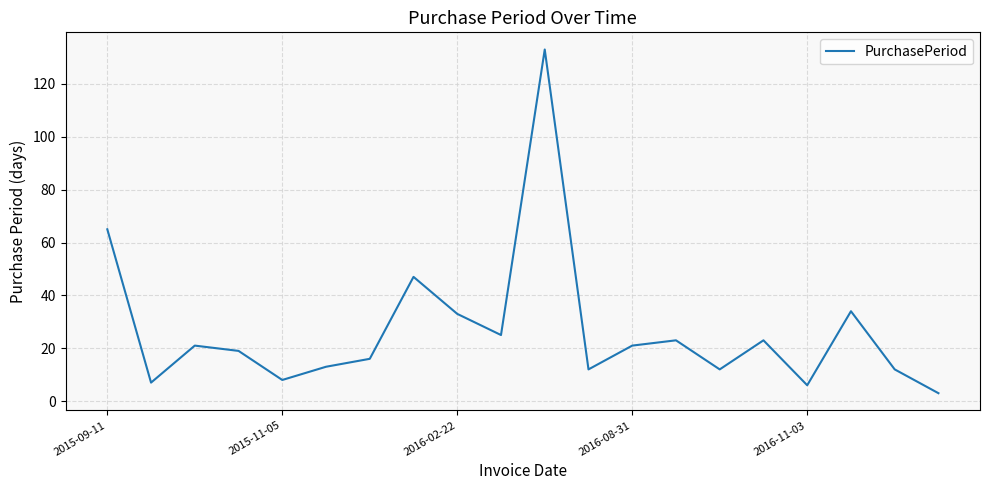

What is the difference between the maximum and minimum values?

130